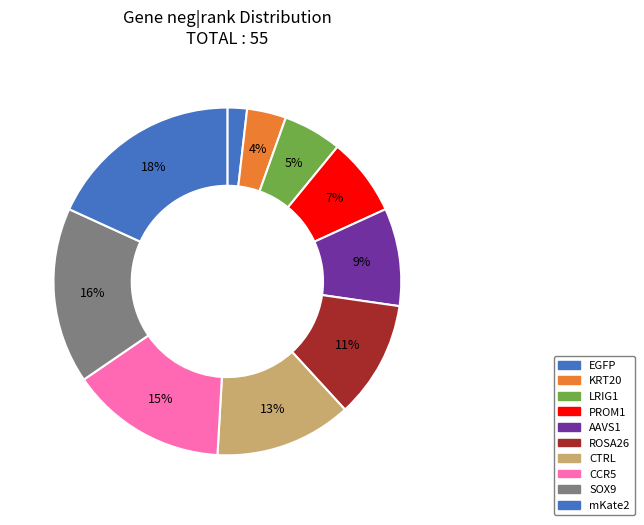

How many segments does this pie chart have?

10